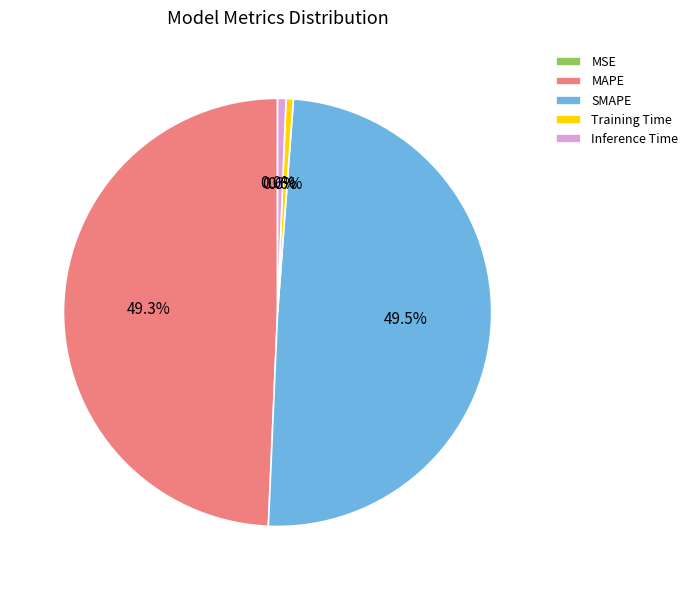

Does MAPE represent more than half of the total?

No